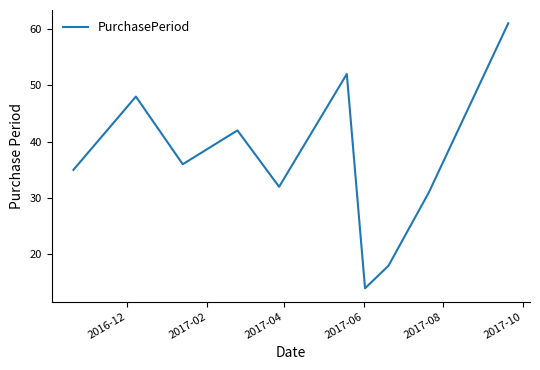

What is the maximum value shown in the chart?

61